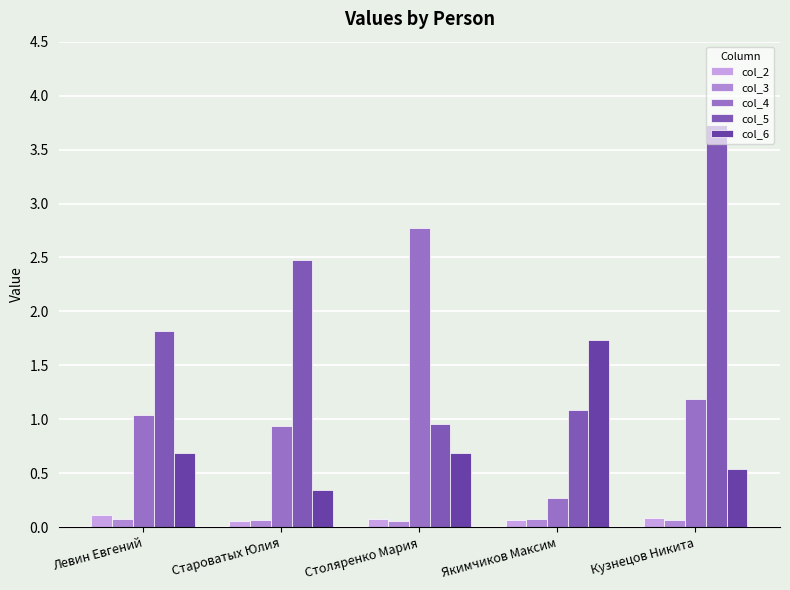

Between Левин Евгений and Староватых Юлия, which is larger?

Левин Евгений